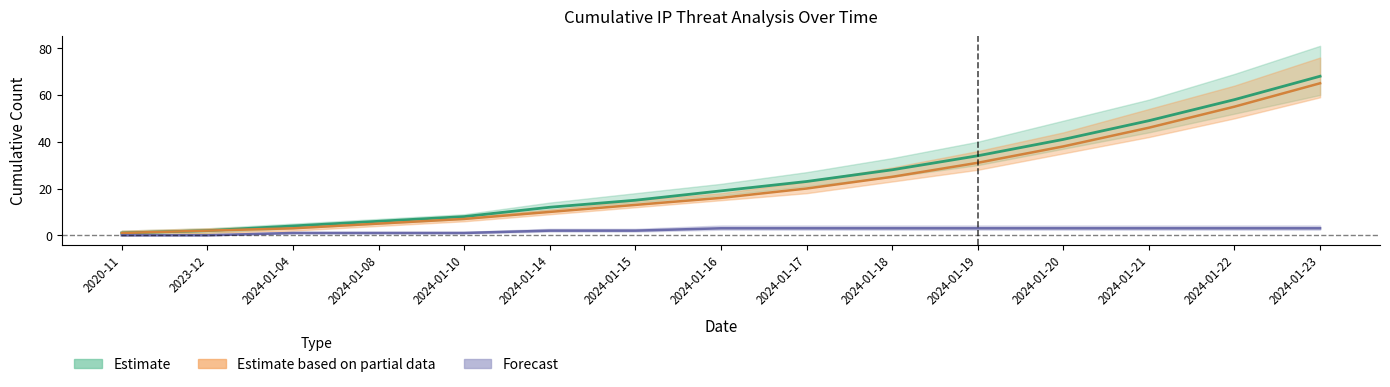

Count the number of data series in this chart.

3